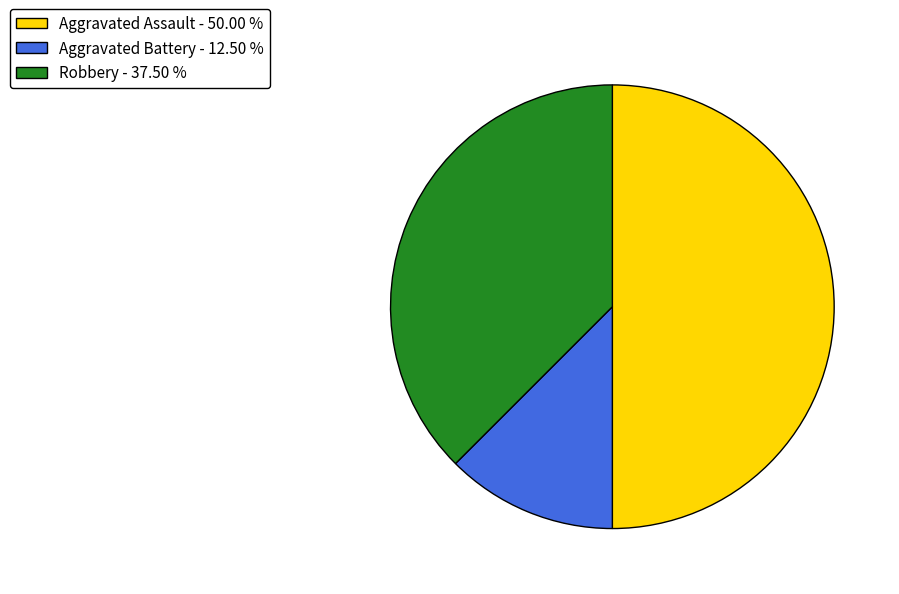

True or false: Robbery accounts for 38% of the total.

True